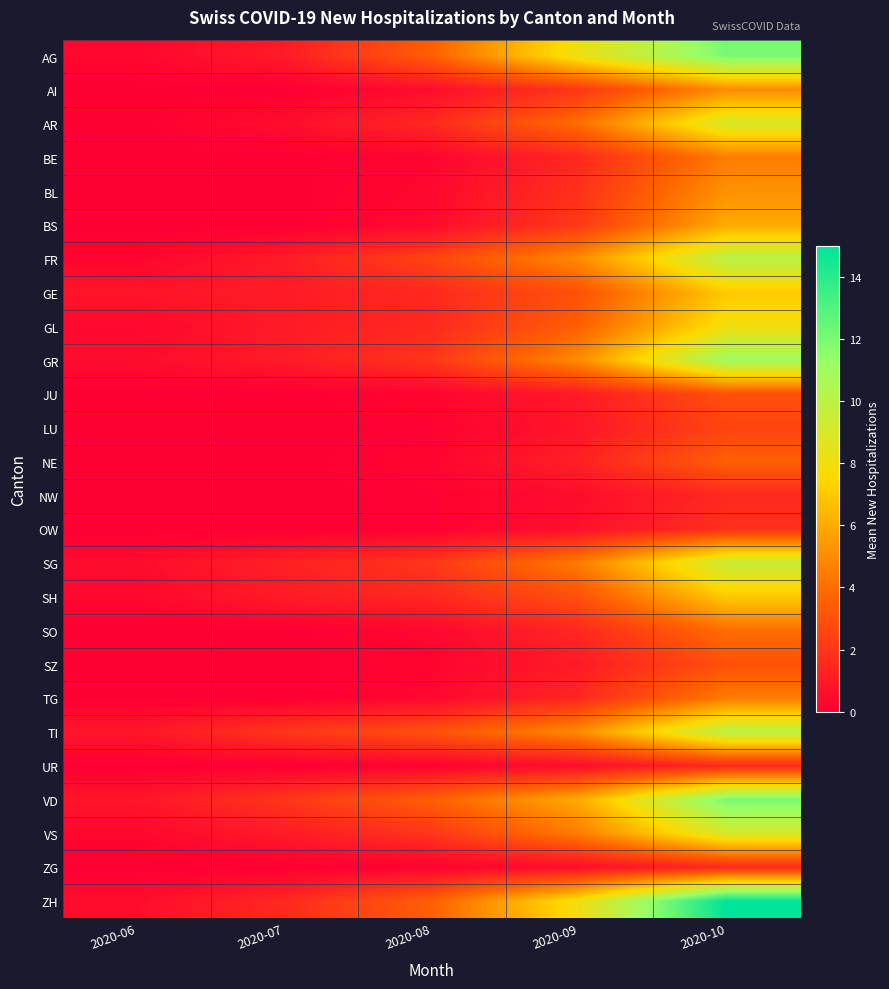

What is the maximum value shown in the chart?

15.0